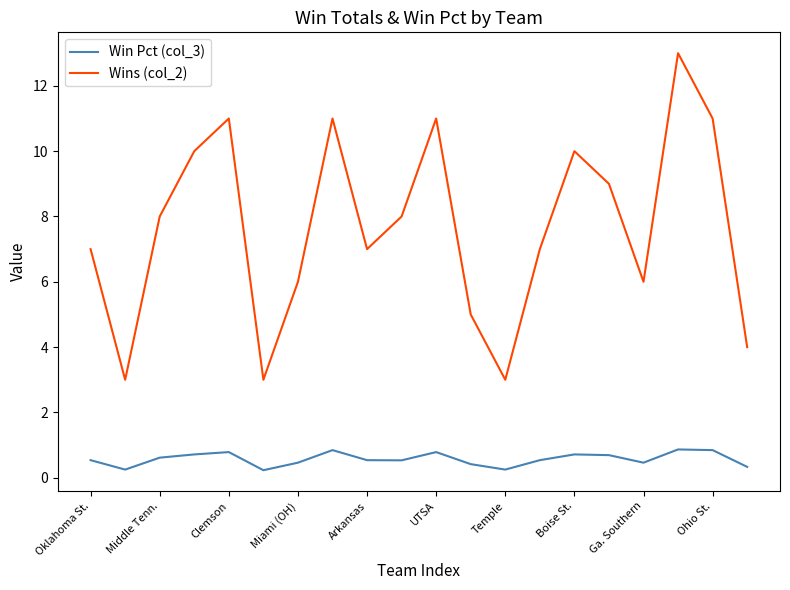

True or false: Win Pct (col_3) and Wins (col_2) intersect in this chart.

False